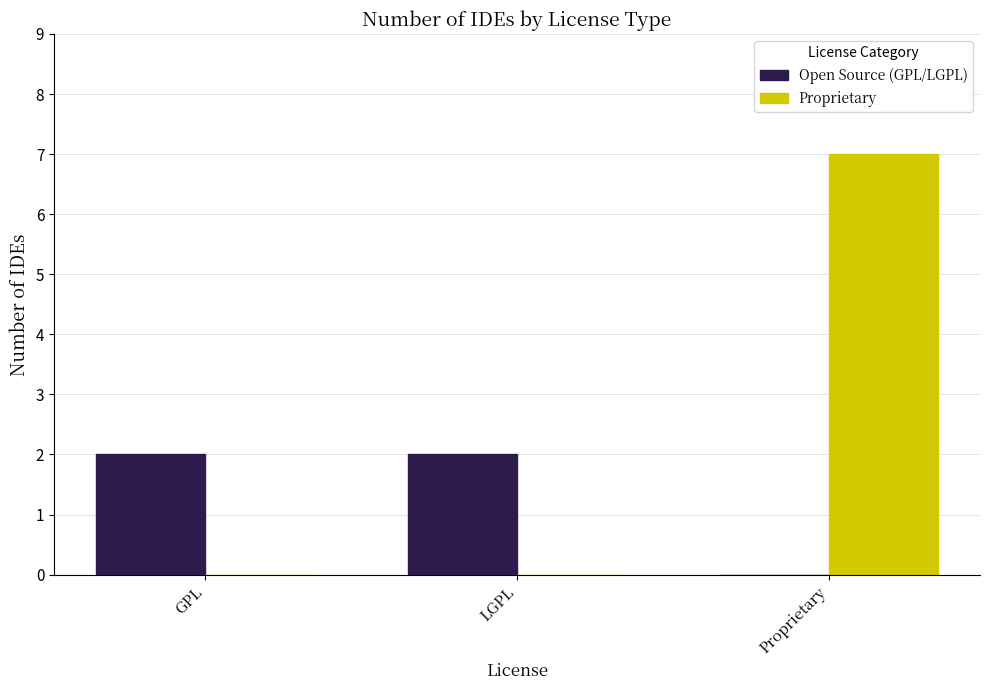

What is the maximum value for Open Source (GPL/LGPL)?

2